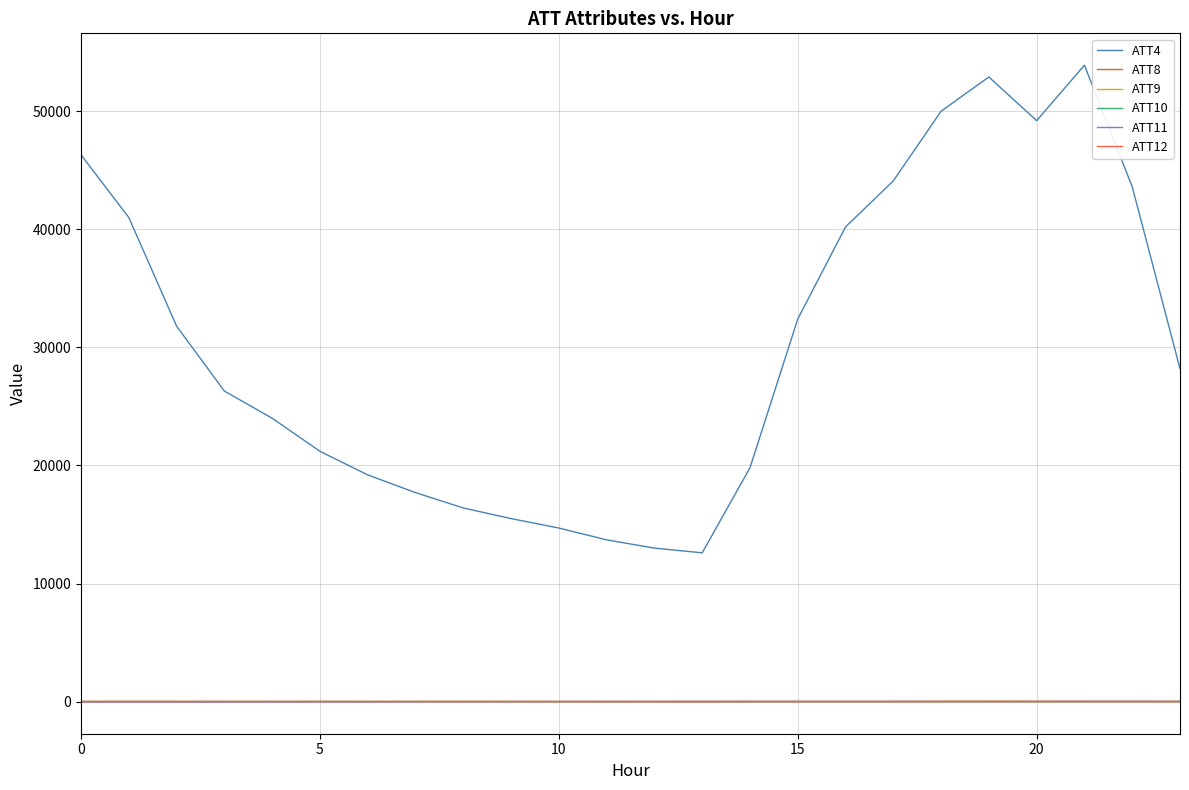

Which series has the largest total across all categories?

ATT4